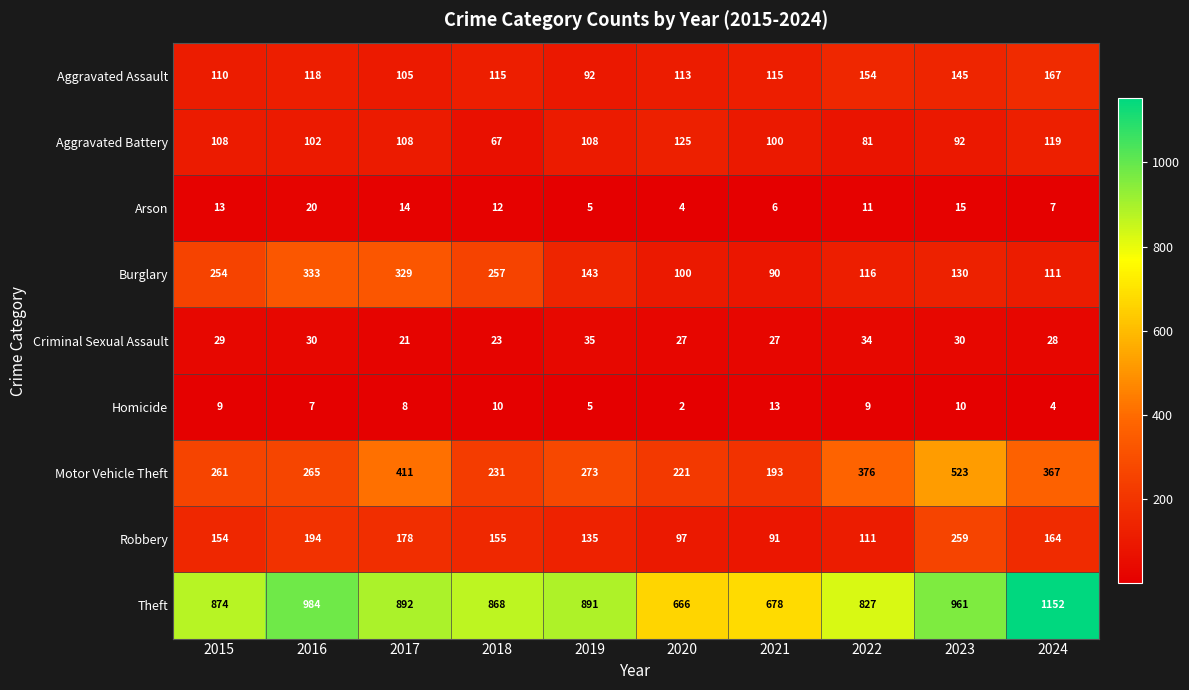

Is it true that Aggravated Assault equals 79 at 2018?

False